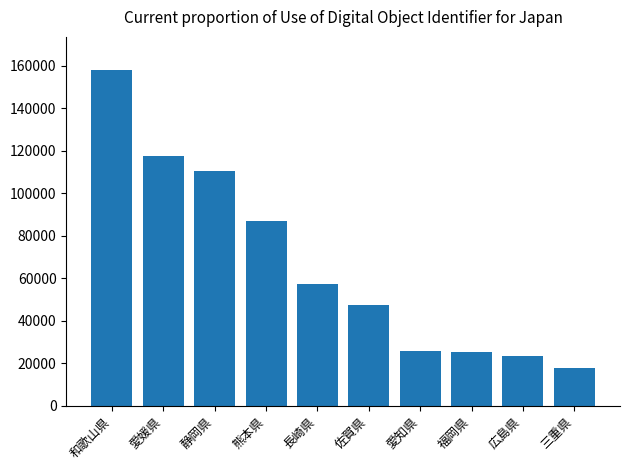

What is the minimum value shown in the chart?

17900